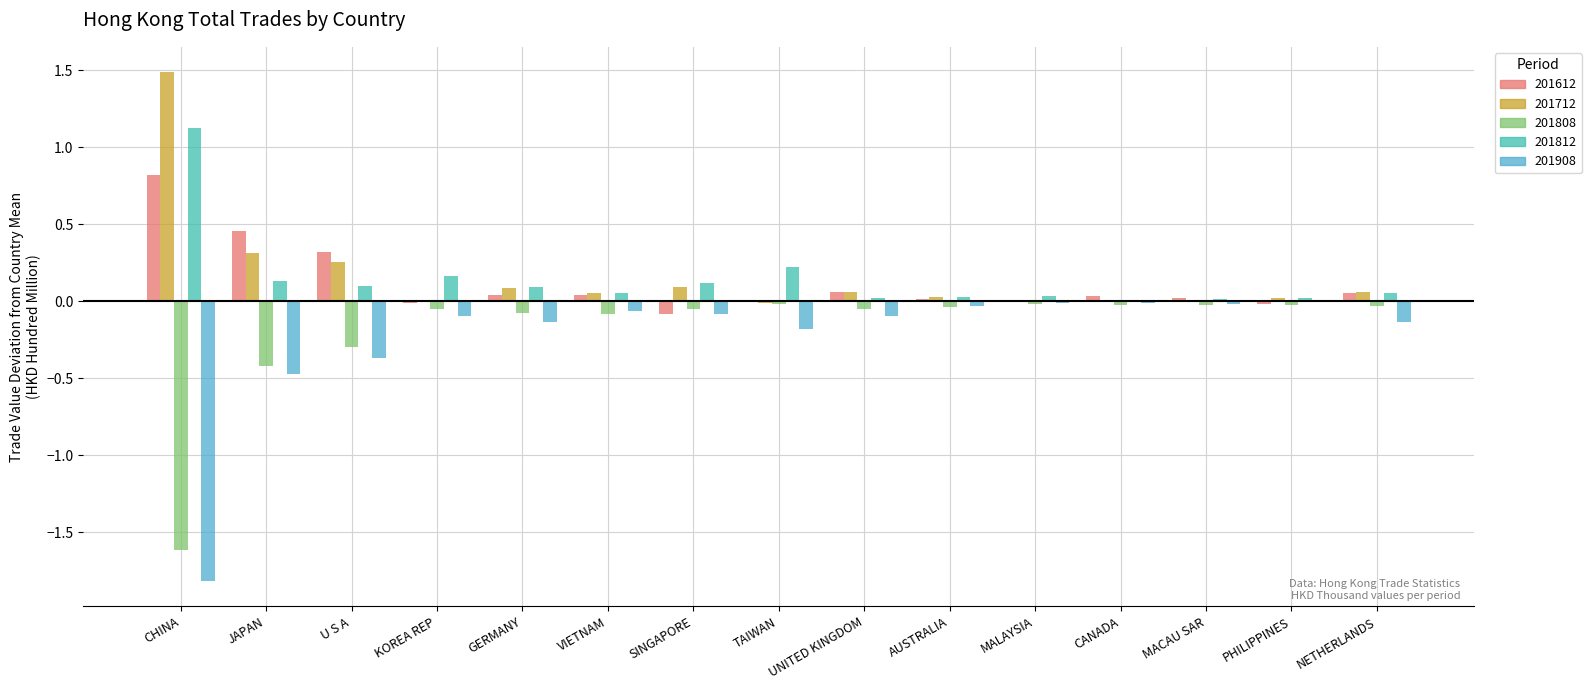

At how many categories does at least one series exceed -1?

15